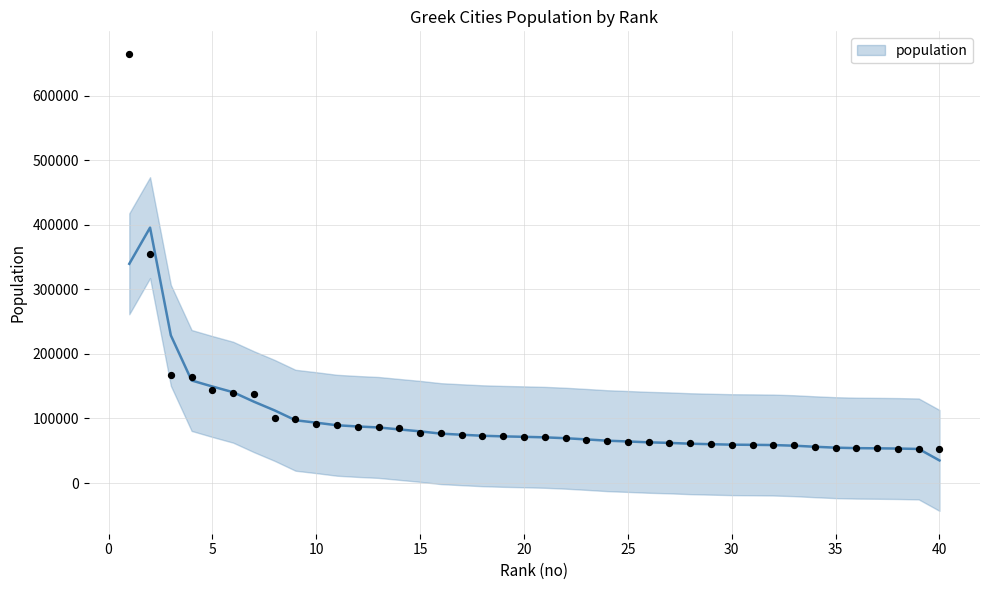

What is the ratio of the value at 18 to the value at 28?

1.2